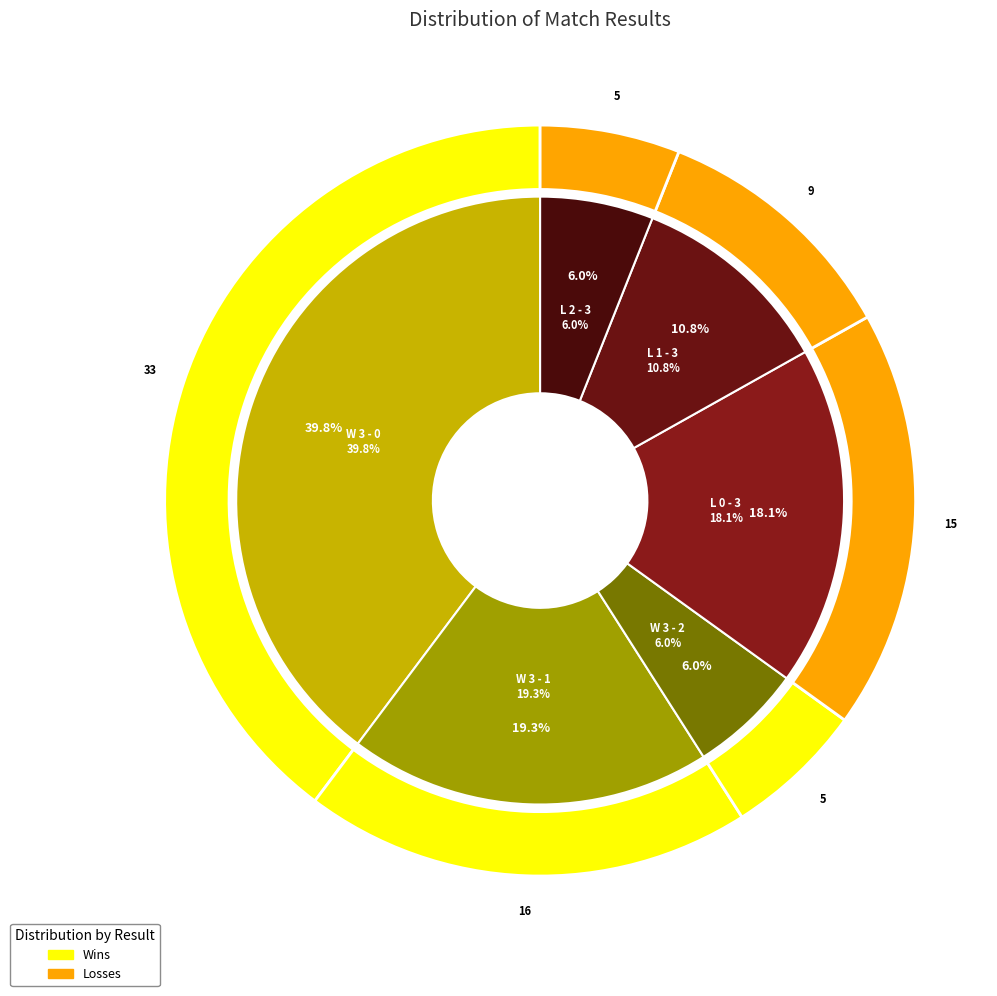

Which series has the largest range (max minus min)?

Wins